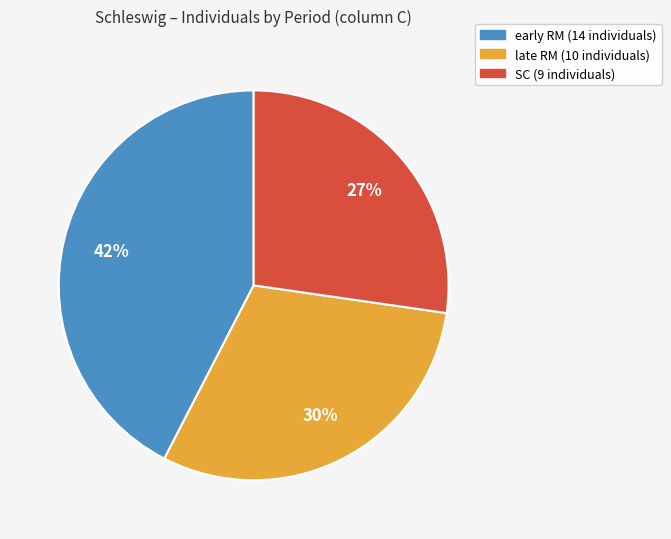

Does any single category account for the majority?

No